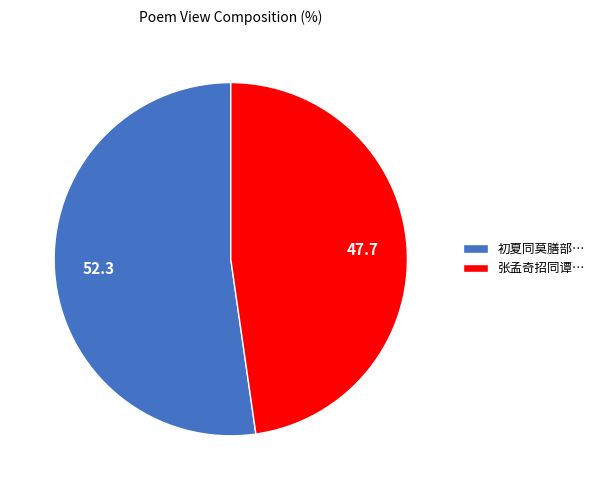

Is it true that 初夏同莫膳部… is 63% of the pie?

False